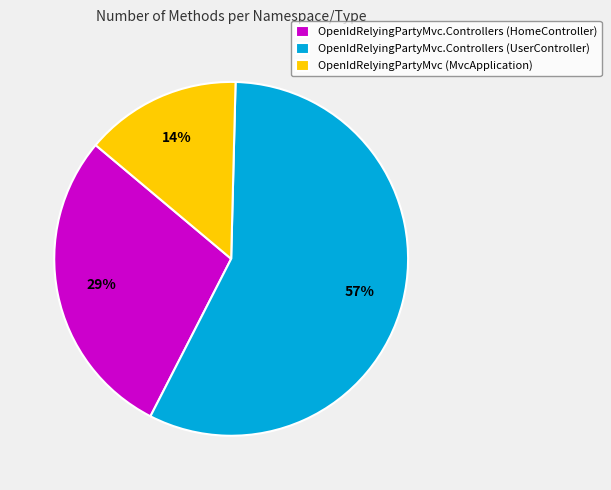

What percentage is the OpenIdRelyingPartyMvc.Controllers (HomeController) slice, to the nearest percent?

29%